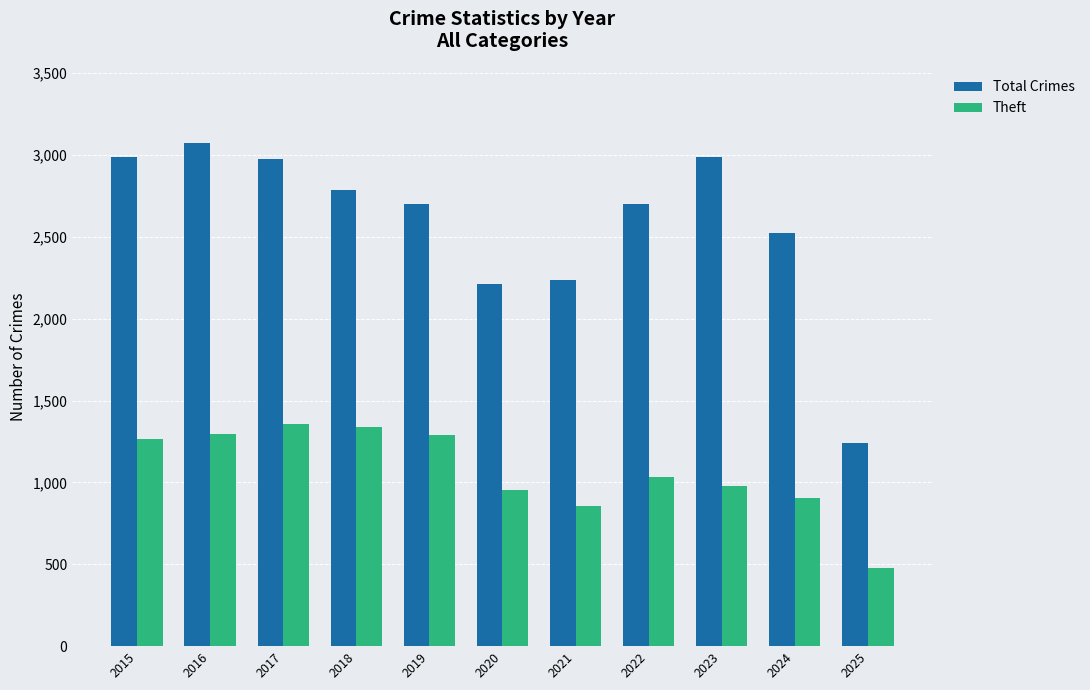

Rank the series by their average value, from lowest to highest.

Theft, Total Crimes